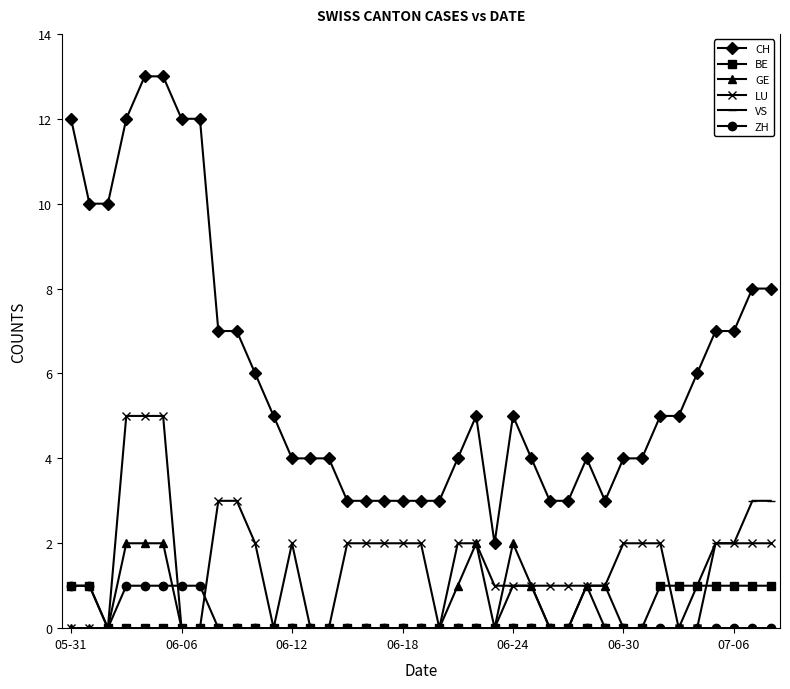

True or false: VS and CH cross at least once.

False